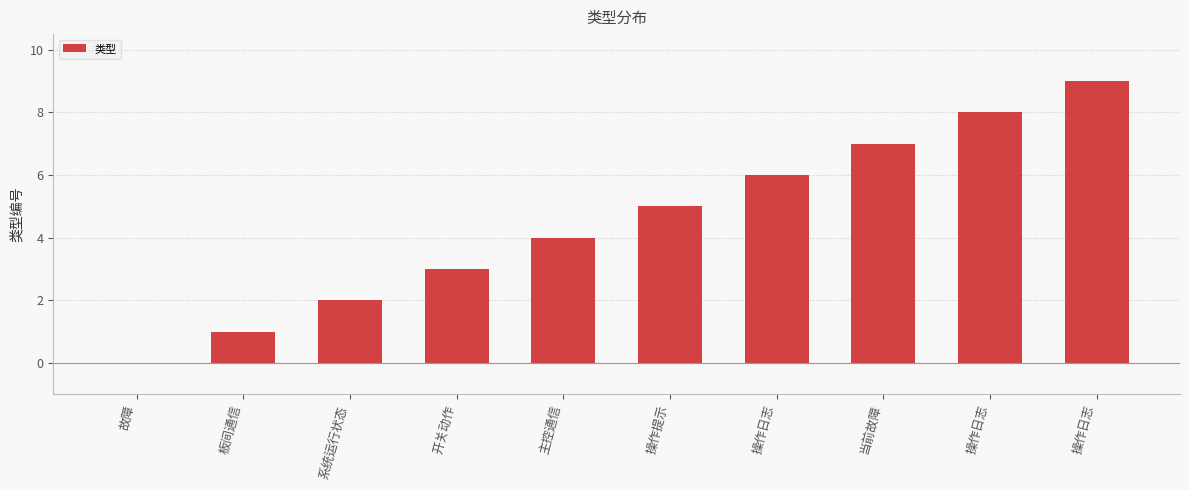

What is the label of the 5th bar from the right?

操作提示